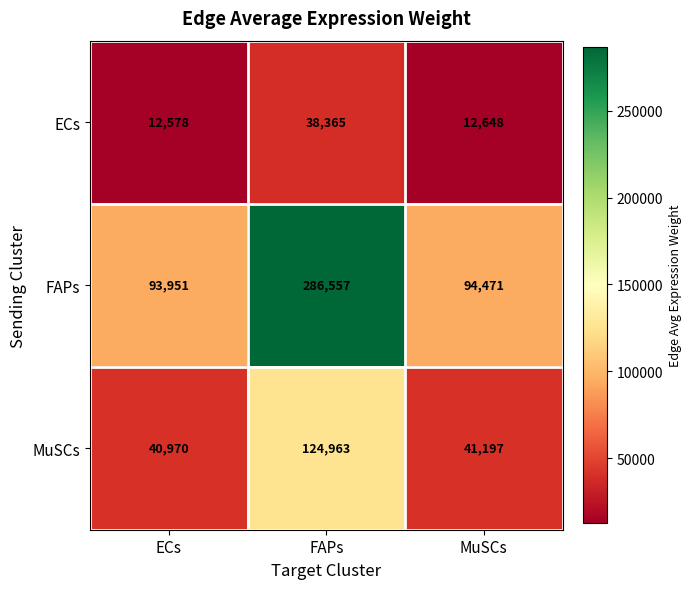

Which category has the lowest value across all series?

ECs